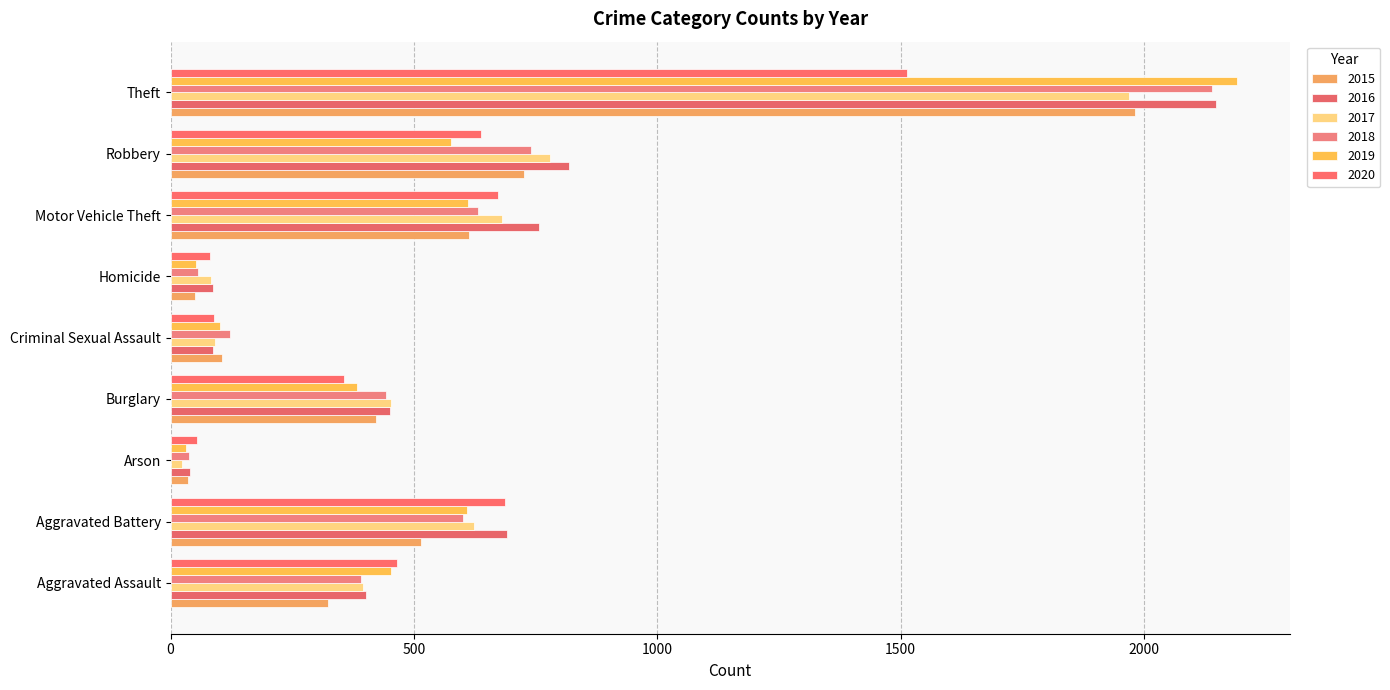

Is it true that 2016 equals 402 at Aggravated Assault?

True